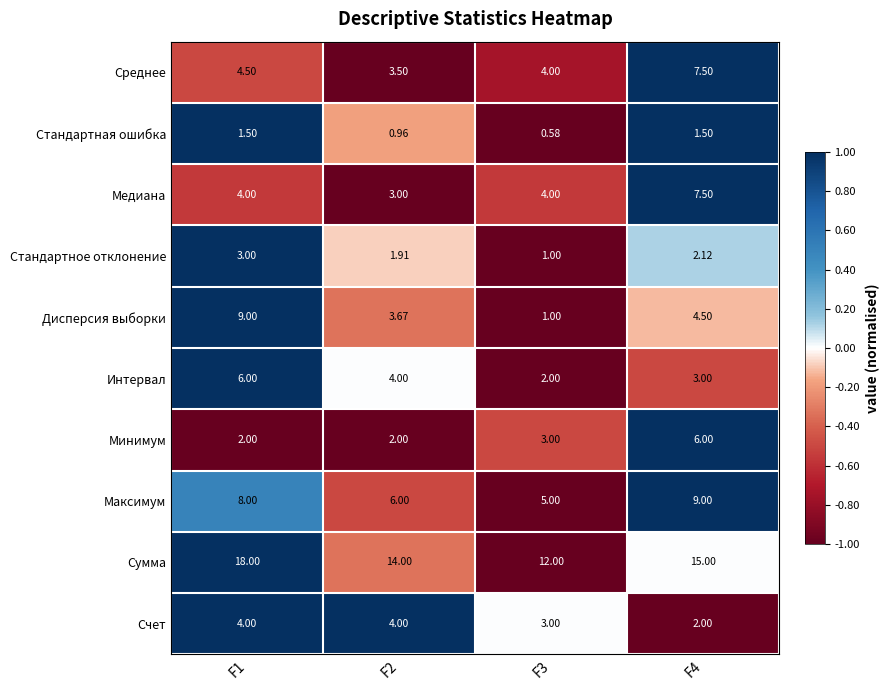

Which series has the largest total across all categories?

Сумма